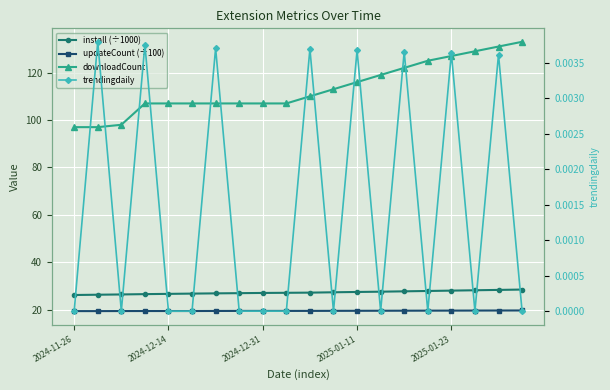

How many lines are shown in the chart?

4